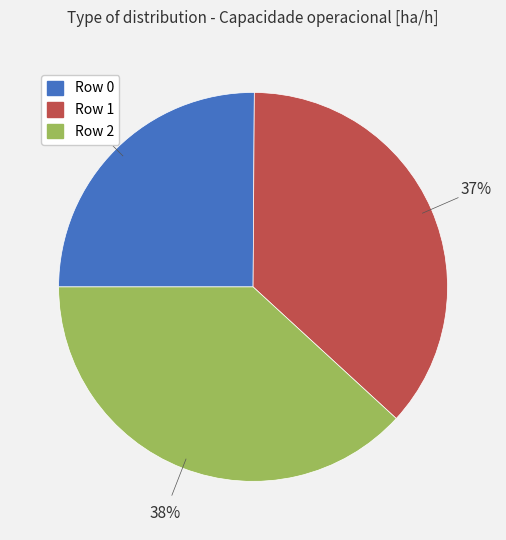

How many slices are in this pie chart?

3